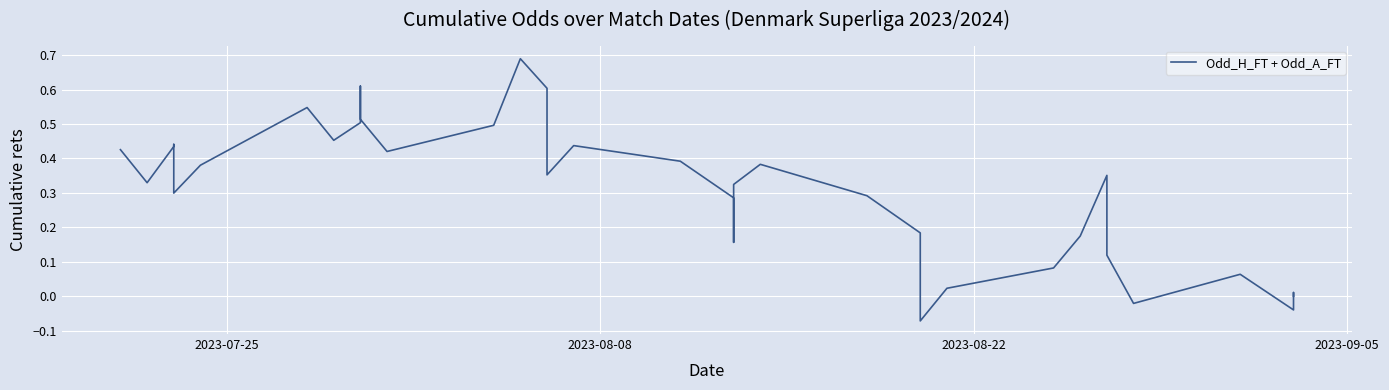

True or false: the data shows 0.2 at 21.

False